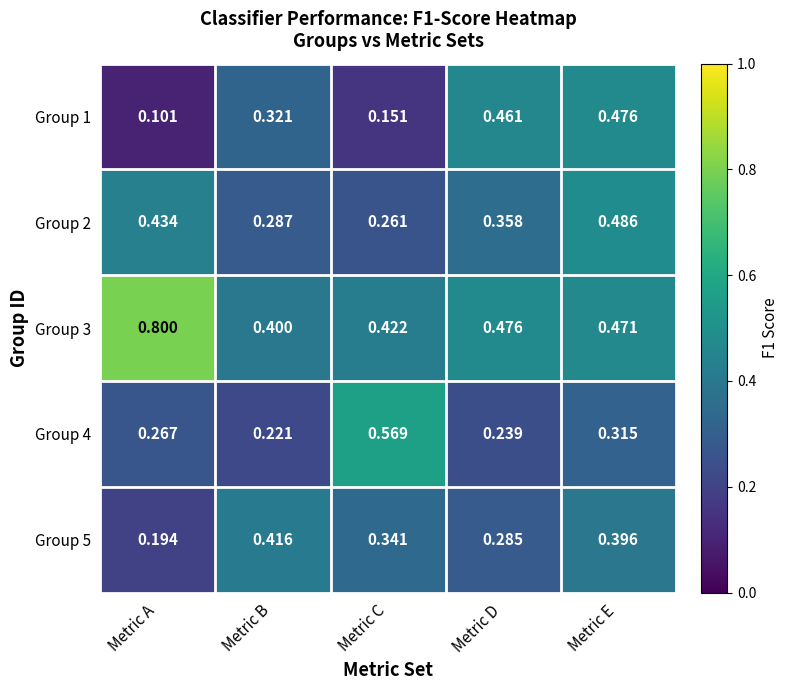

Rank the series at Metric E from highest to lowest value.

Group 2, Group 1, Group 3, Group 5, Group 4